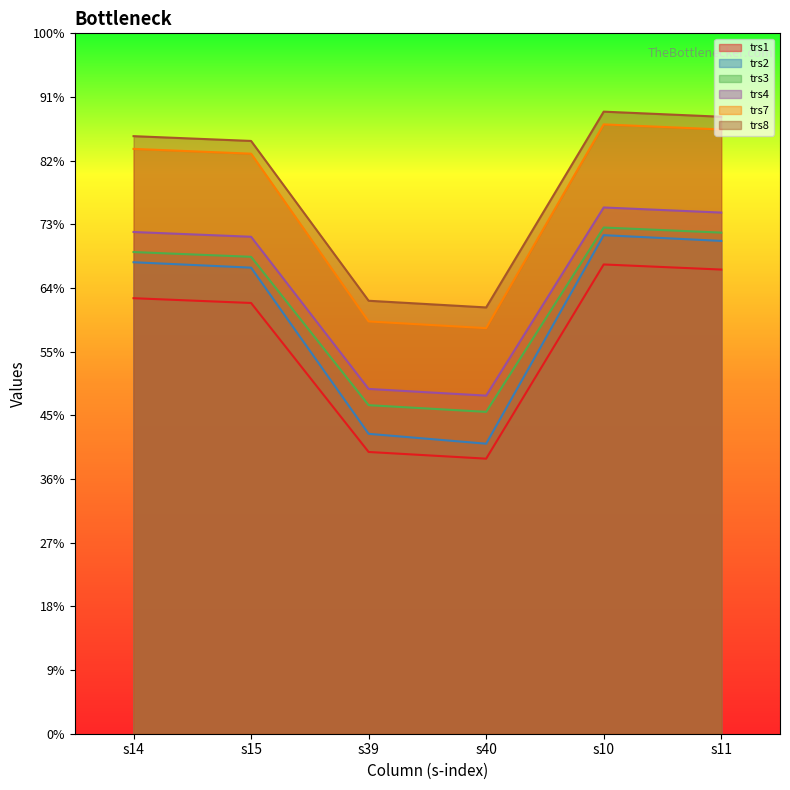

At which category does trs2 reach its first local peak?

s10